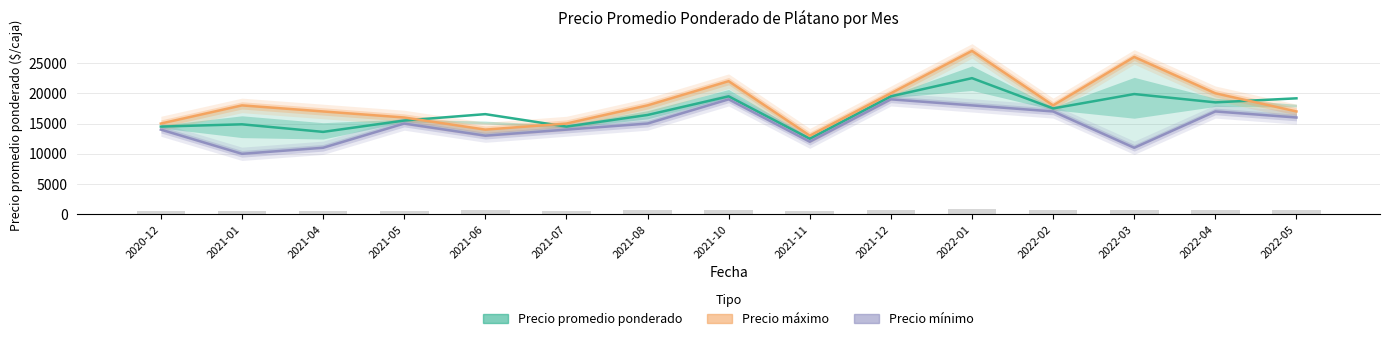

Rank the series at 2022-05 from lowest to highest value.

Precio mínimo, Precio máximo, Precio promedio ponderado